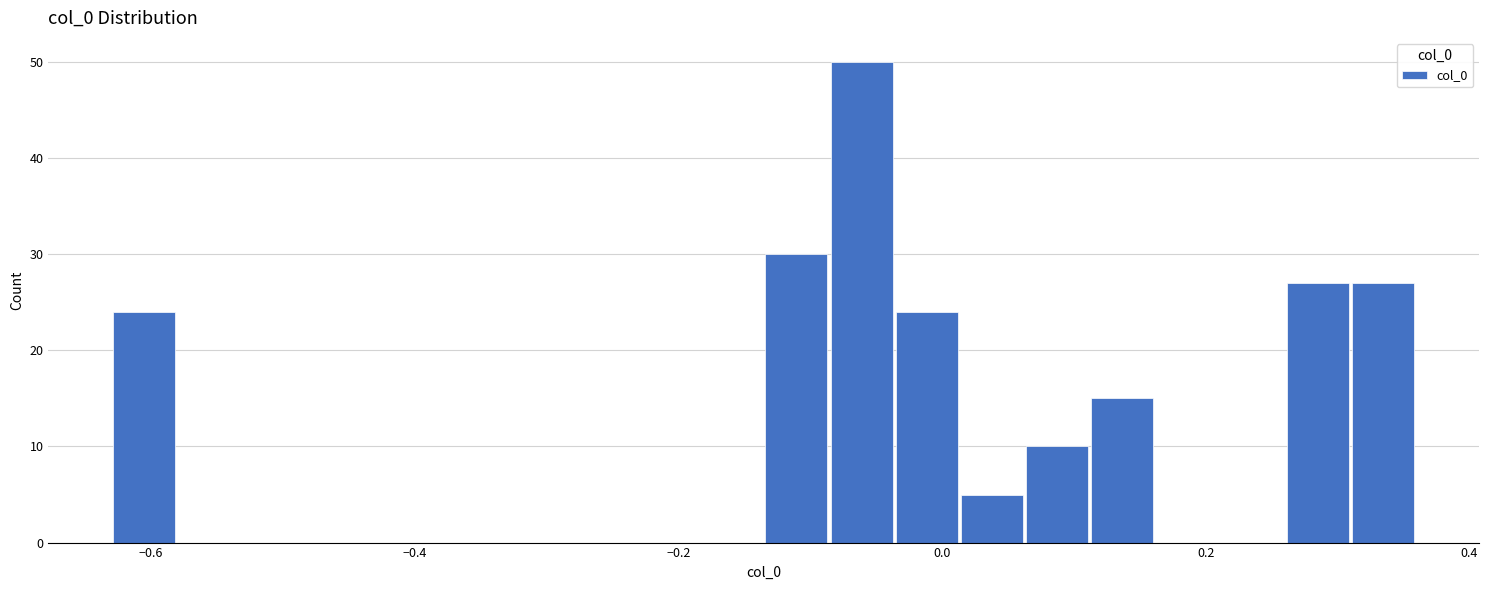

Around what value on the x-axis is the tallest bar? Give the approximate position of its centre, as read against the axis.

-0.06